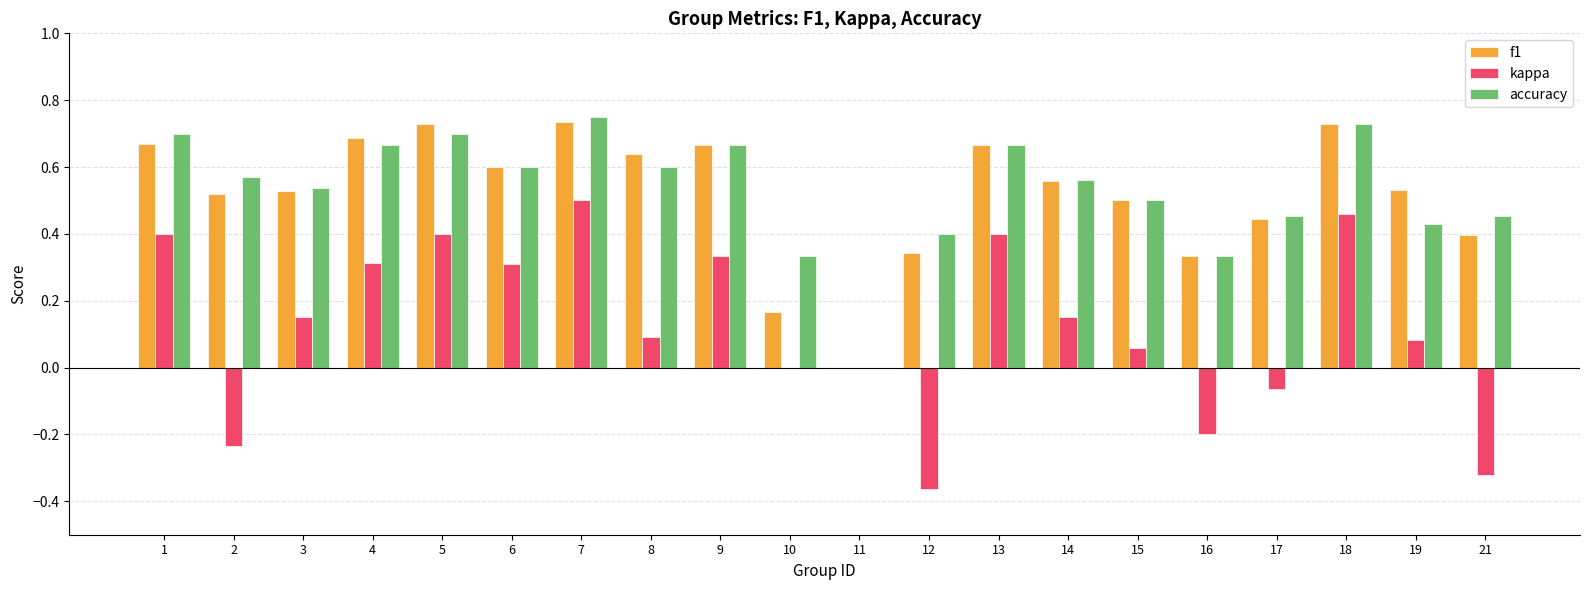

Where does the kappa series first go above 0?

1